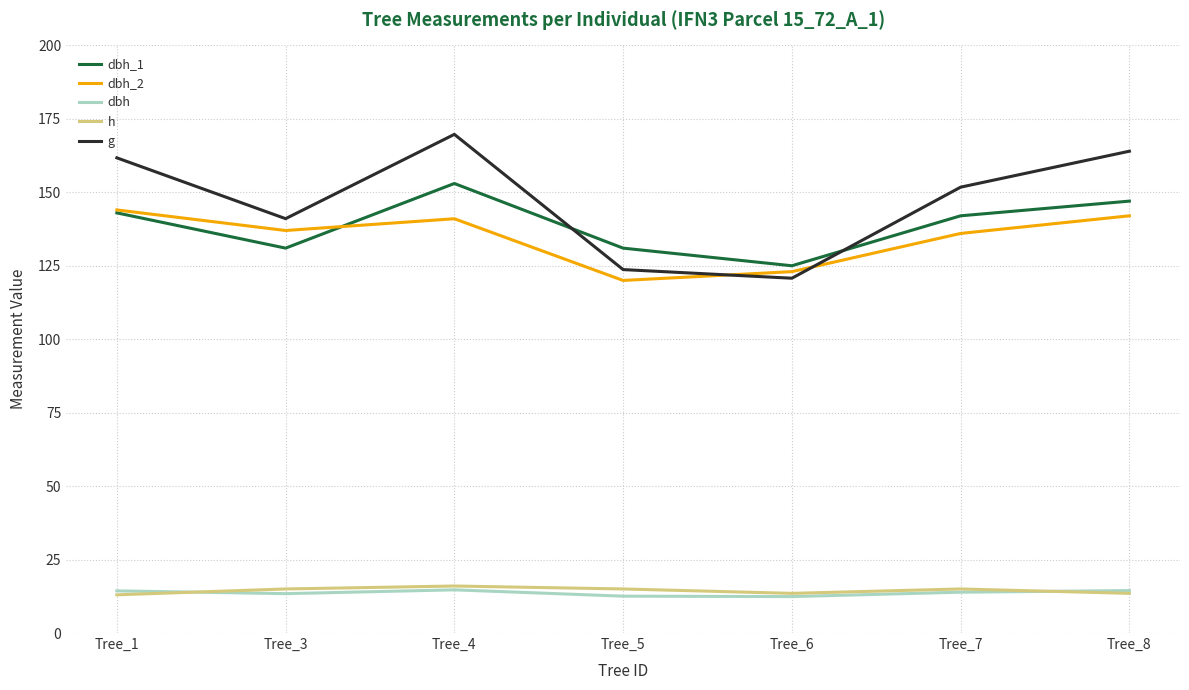

The h series shows 15.0 at Tree_5. True or false?

True